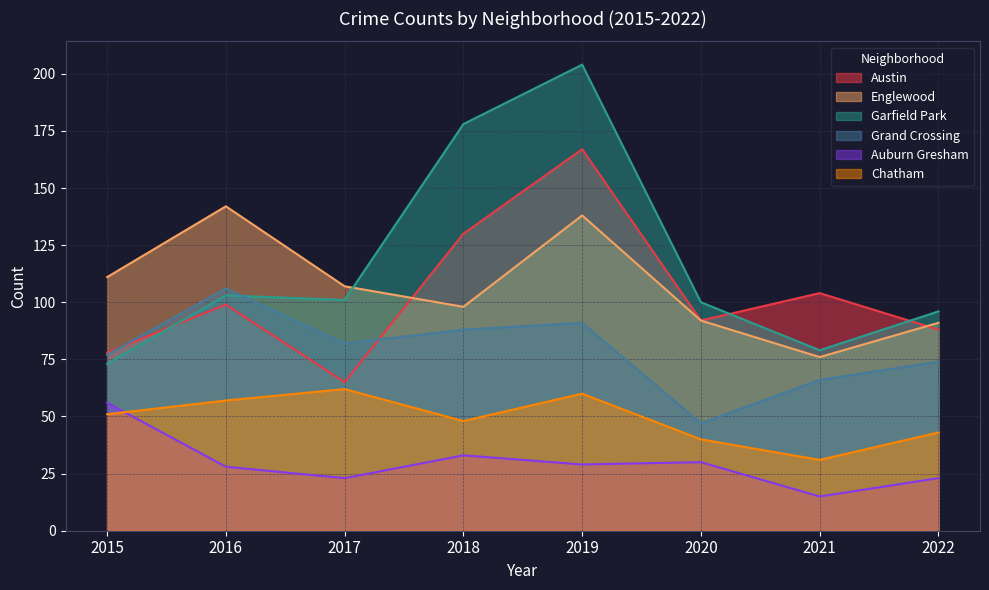

What are all the series names shown in the legend?

Austin, Englewood, Garfield Park, Grand Crossing, Auburn Gresham, Chatham